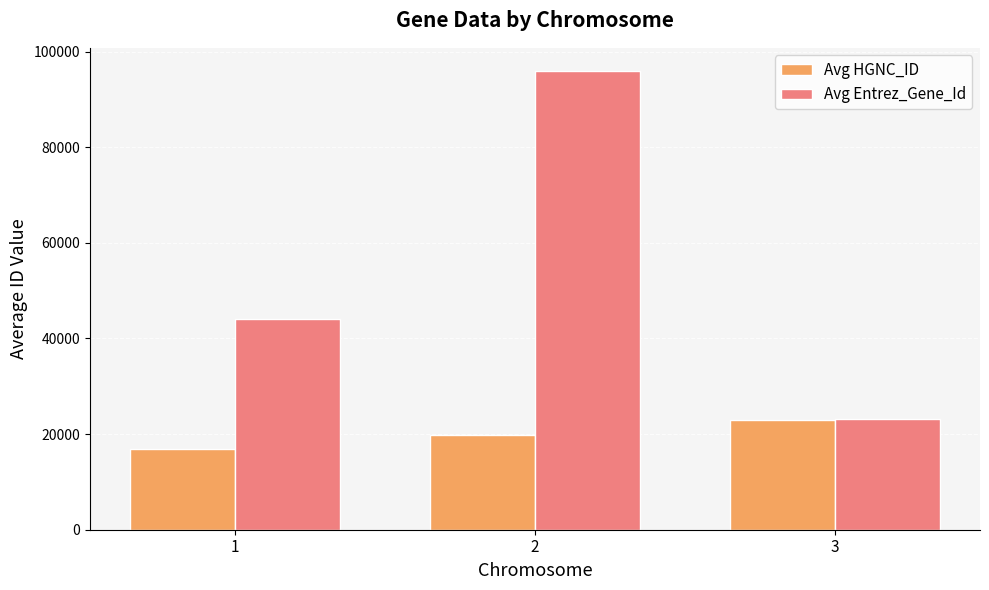

Which series has the largest total across all categories?

Avg Entrez_Gene_Id